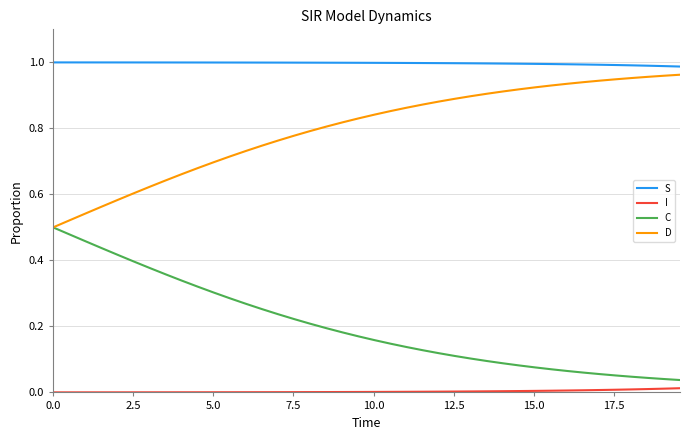

Which series has the largest total across all categories?

S